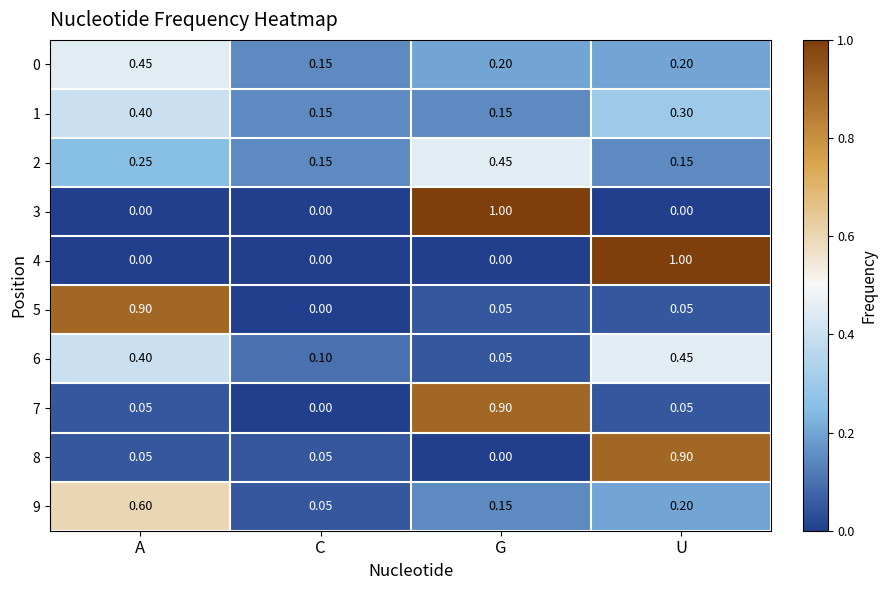

Where is 9 nearest to the value 0?

C